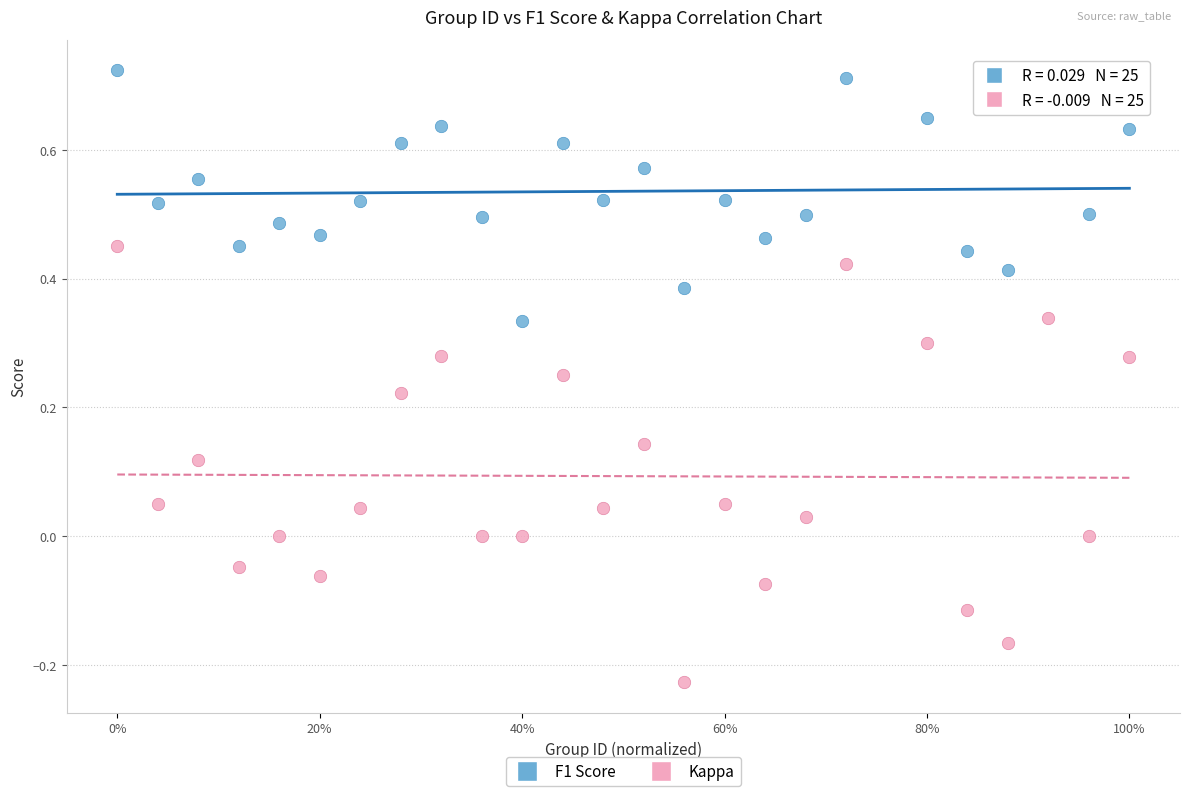

Which series has the widest spread of Y values?

Kappa